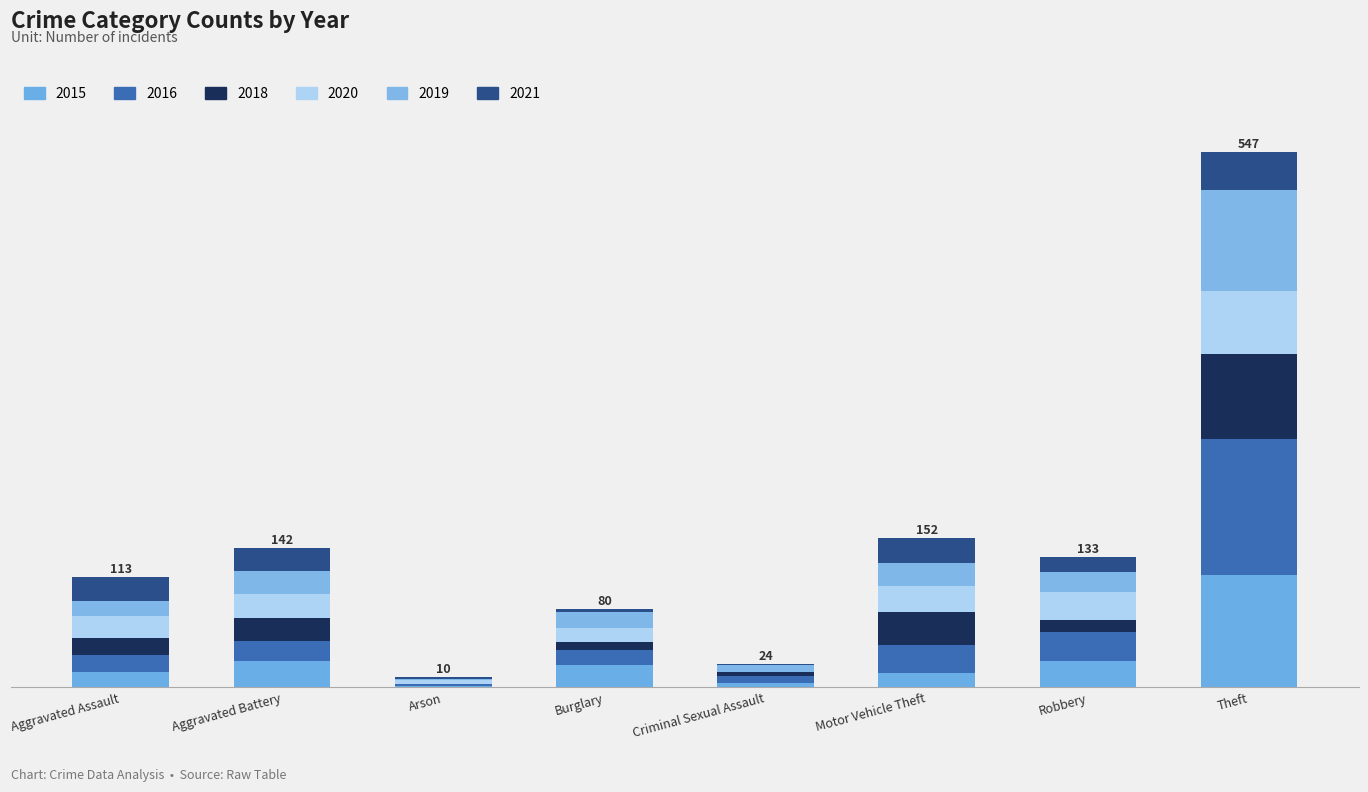

Is it true that 2016 equals 1 at Arson?

False